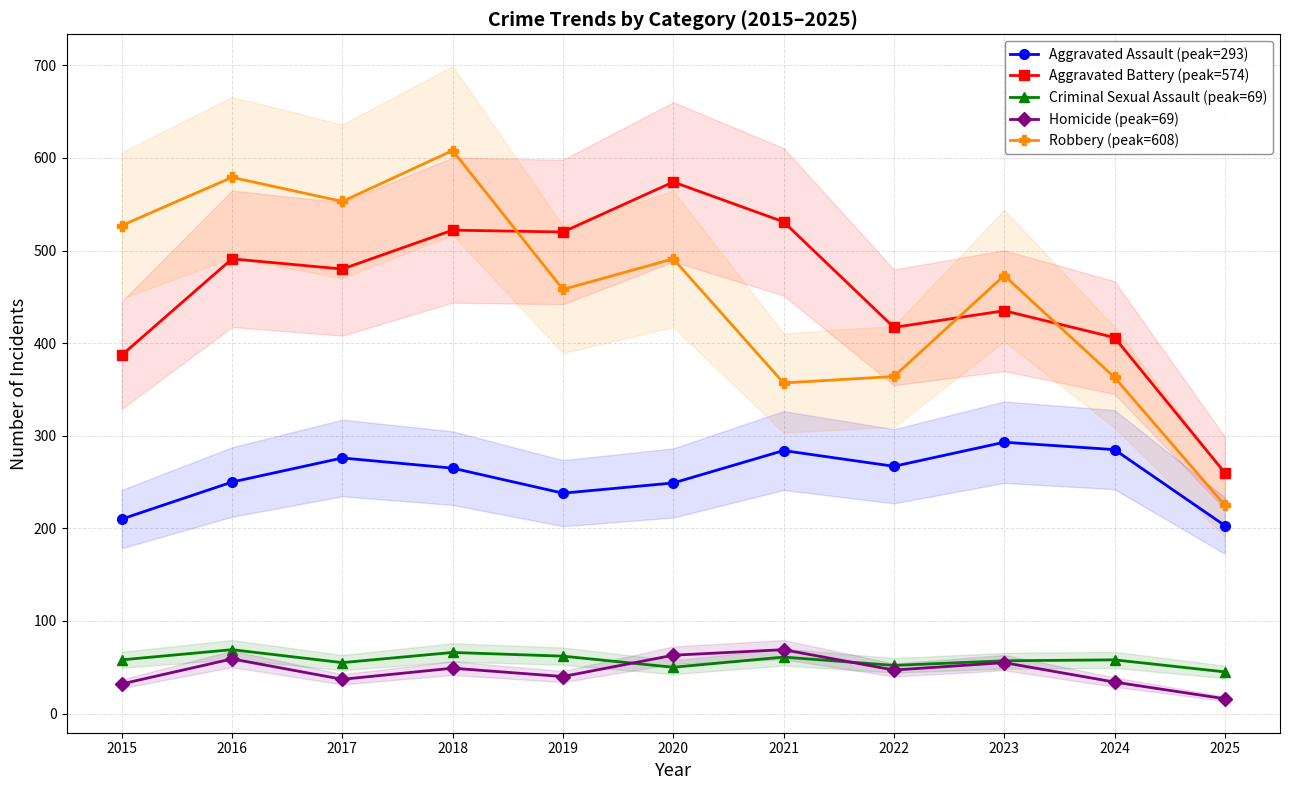

Which series changed the most between 2017 and 2020?

Aggravated Battery (peak=574)